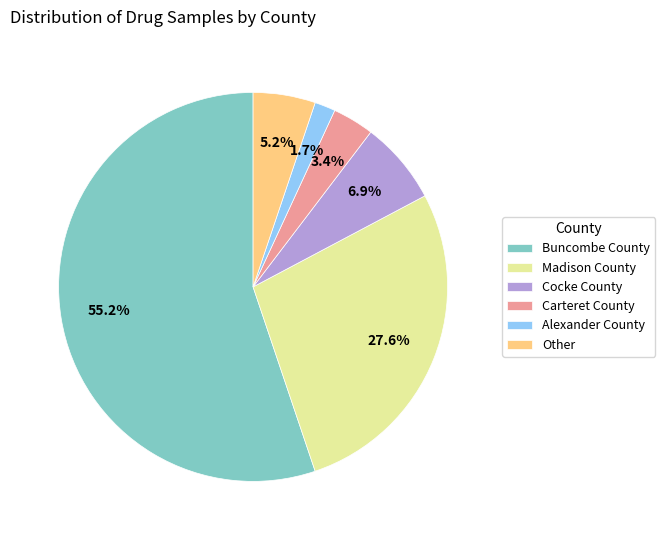

Which has a higher value, Alexander County or Cocke County?

Cocke County